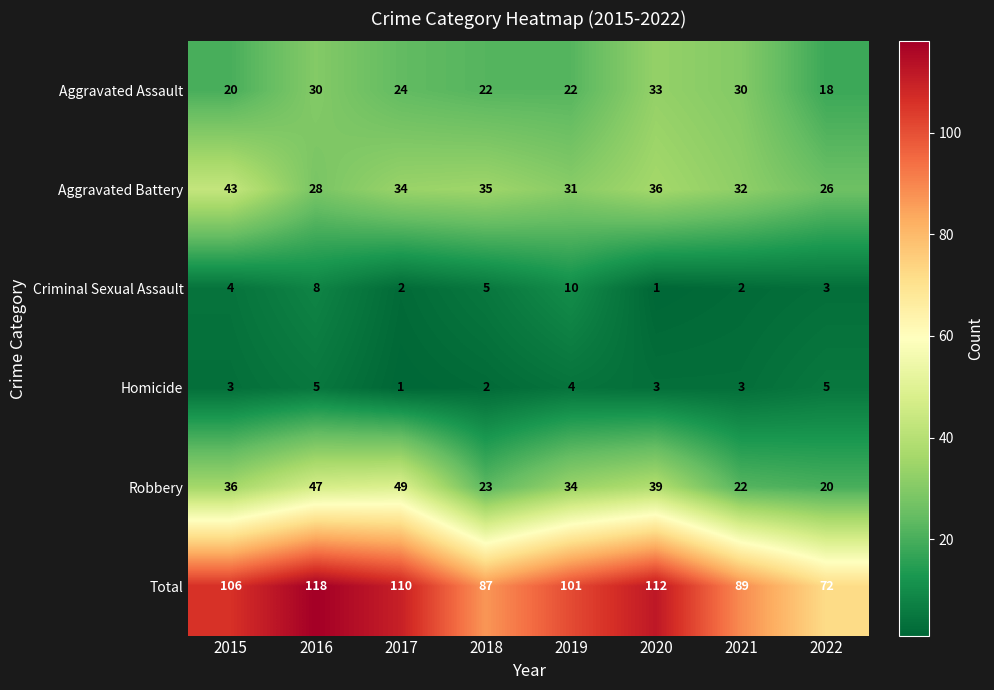

What is the average value of the Total series?

99